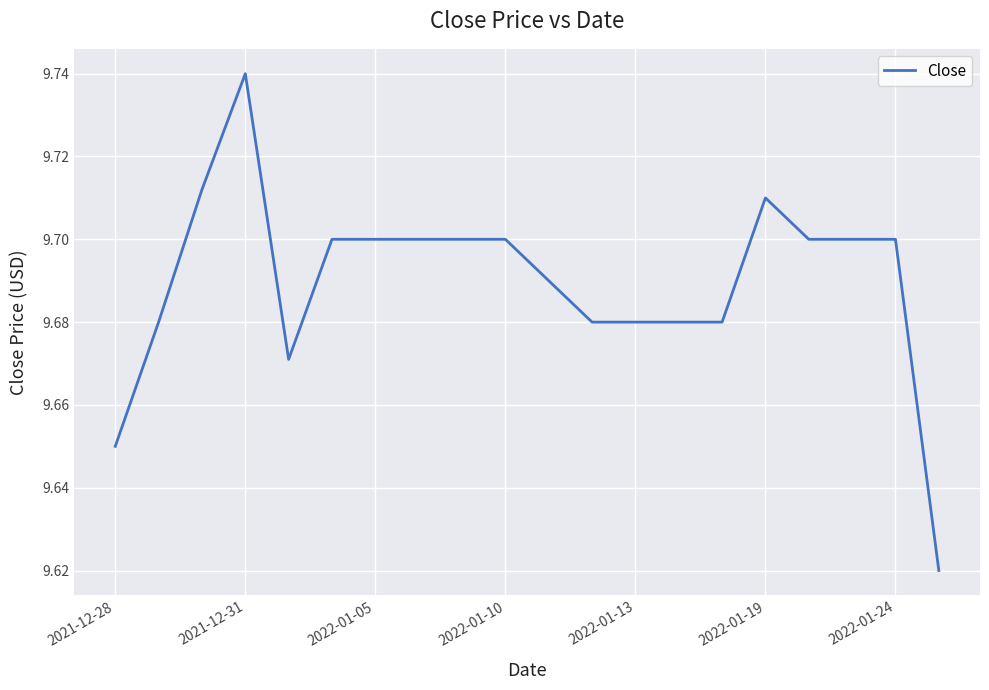

What is the difference between the maximum and minimum values?

0.1